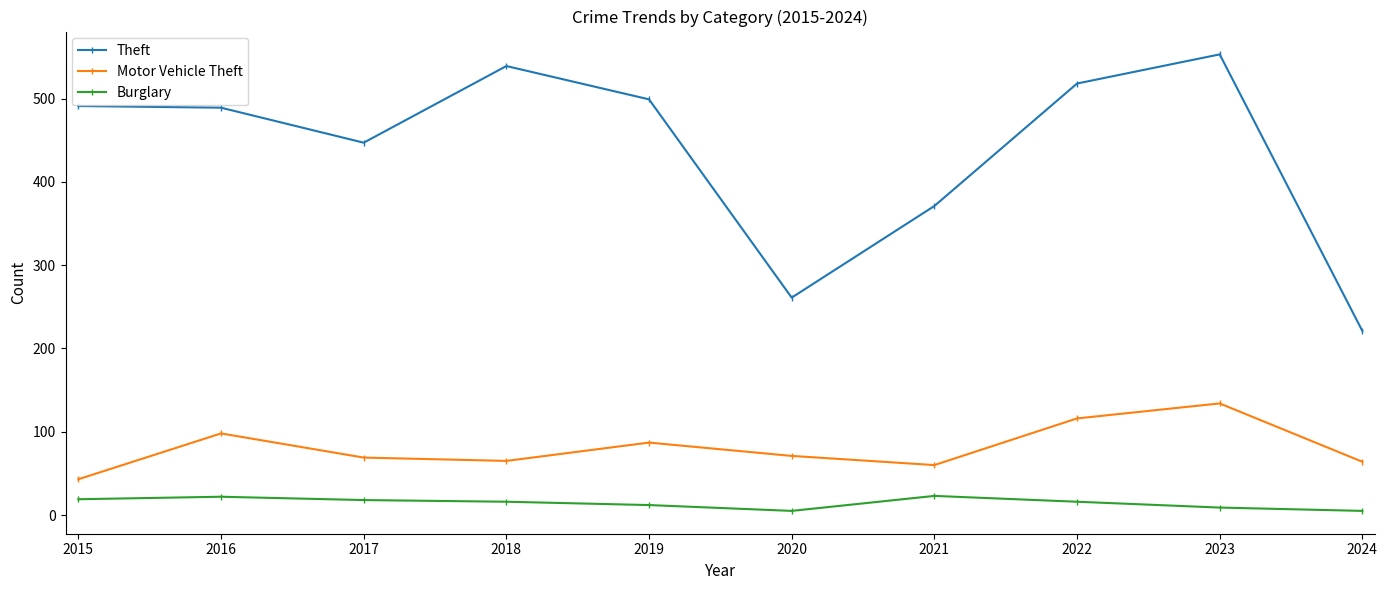

Which series changed the most between 2015 and 2021?

Theft